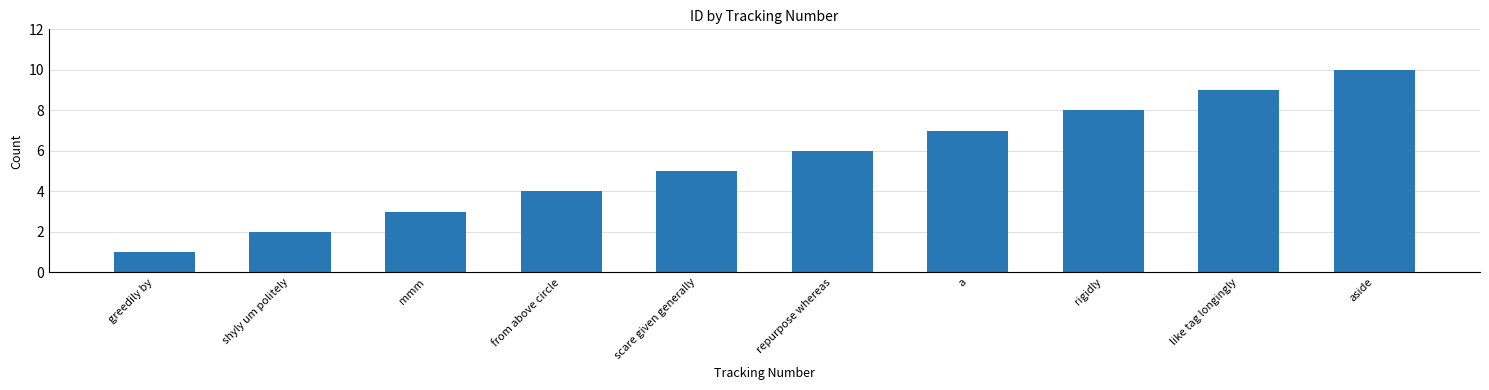

Is it true that the value at aside is 14?

False